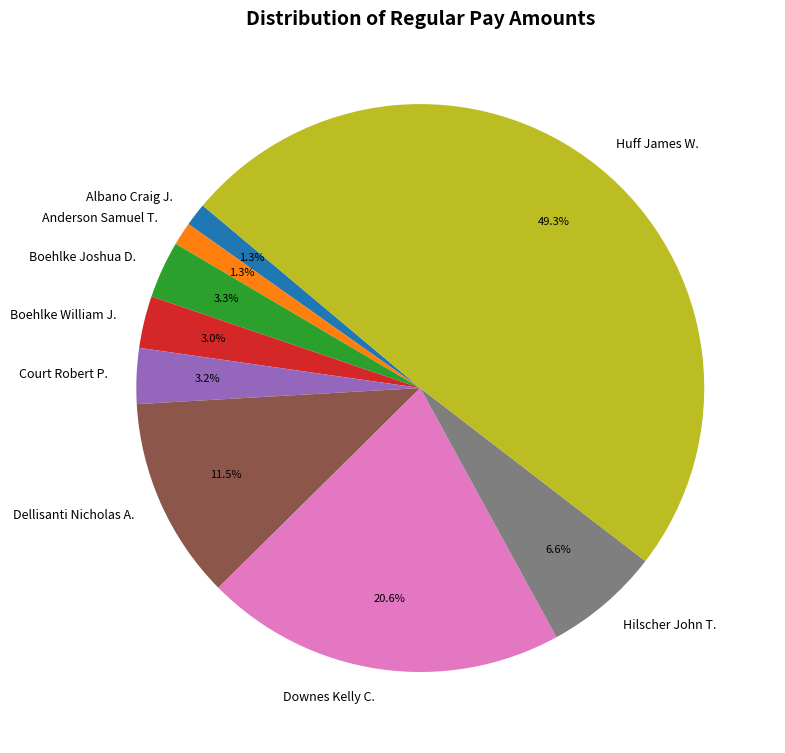

The Anderson Samuel T. slice represents 1% of the pie. True or false?

True